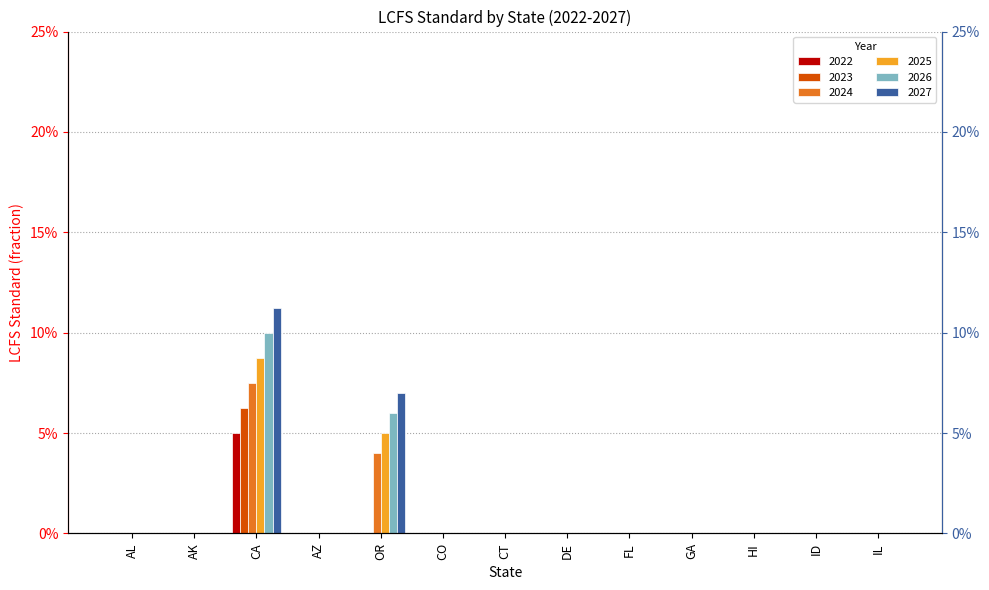

Reading left to right, list all the values displayed in this chart.

2022: 0.0	0.0	0.1	0.0	0.0	0.0	0.0	0.0	0.0	0.0	0.0	0.0	0.0
2023: 0.0	0.0	0.1	0.0	0.0	0.0	0.0	0.0	0.0	0.0	0.0	0.0	0.0
2024: 0.0	0.0	0.1	0.0	0.0	0.0	0.0	0.0	0.0	0.0	0.0	0.0	0.0
2025: 0.0	0.0	0.1	0.0	0.1	0.0	0.0	0.0	0.0	0.0	0.0	0.0	0.0
2026: 0.0	0.0	0.1	0.0	0.1	0.0	0.0	0.0	0.0	0.0	0.0	0.0	0.0
2027: 0.0	0.0	0.1	0.0	0.1	0.0	0.0	0.0	0.0	0.0	0.0	0.0	0.0